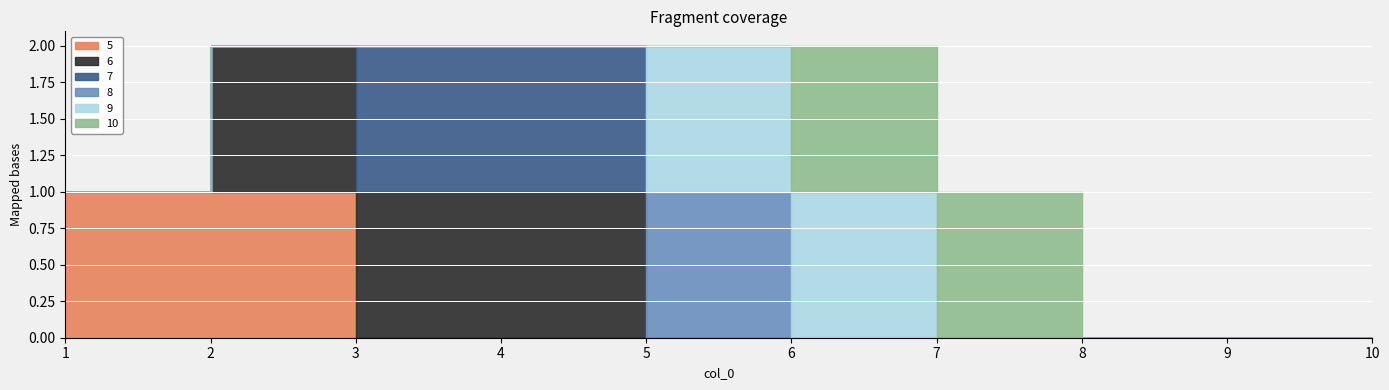

What are all the series names shown in the legend?

5, 6, 7, 8, 9, 10